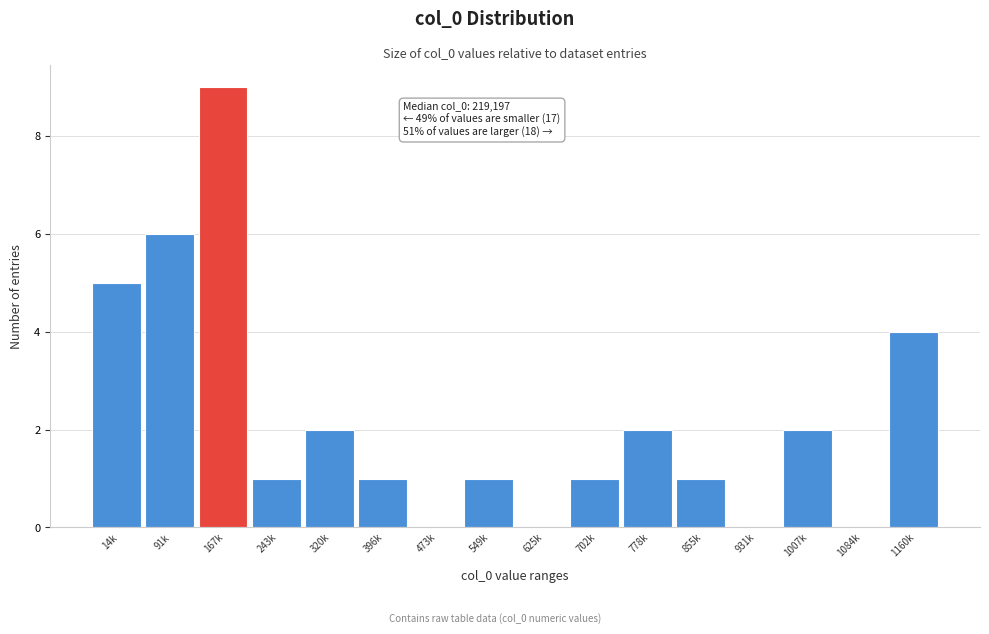

Reading left to right, list all the values displayed in this chart.

14k=5	91k=6	167k=9	243k=1	320k=2	396k=1	473k=0	549k=1	625k=0	702k=1	778k=2	855k=1	931k=0	1007k=2	1084k=0	1160k=4